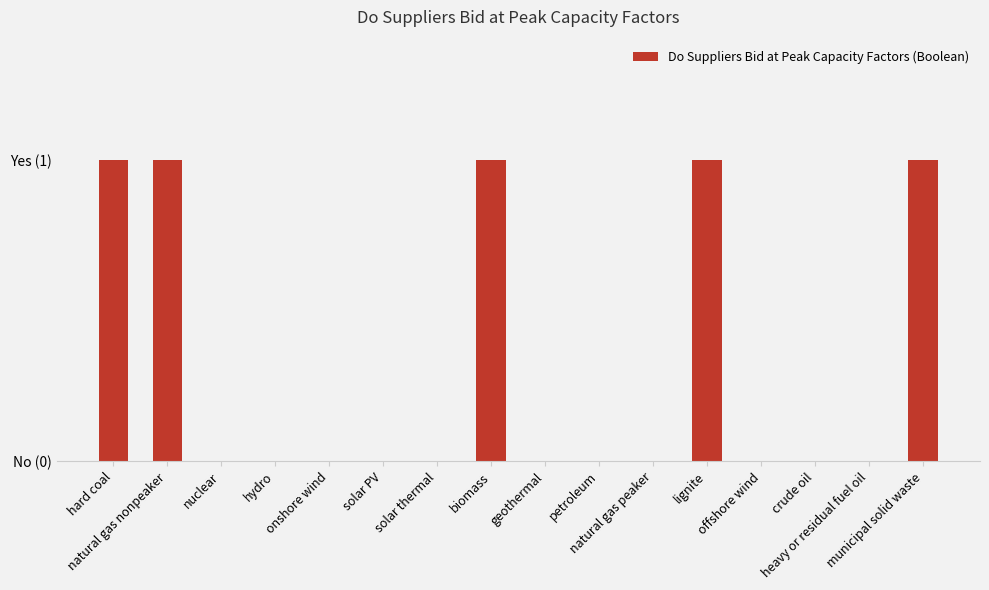

What is the difference between the maximum and second lowest values?

1